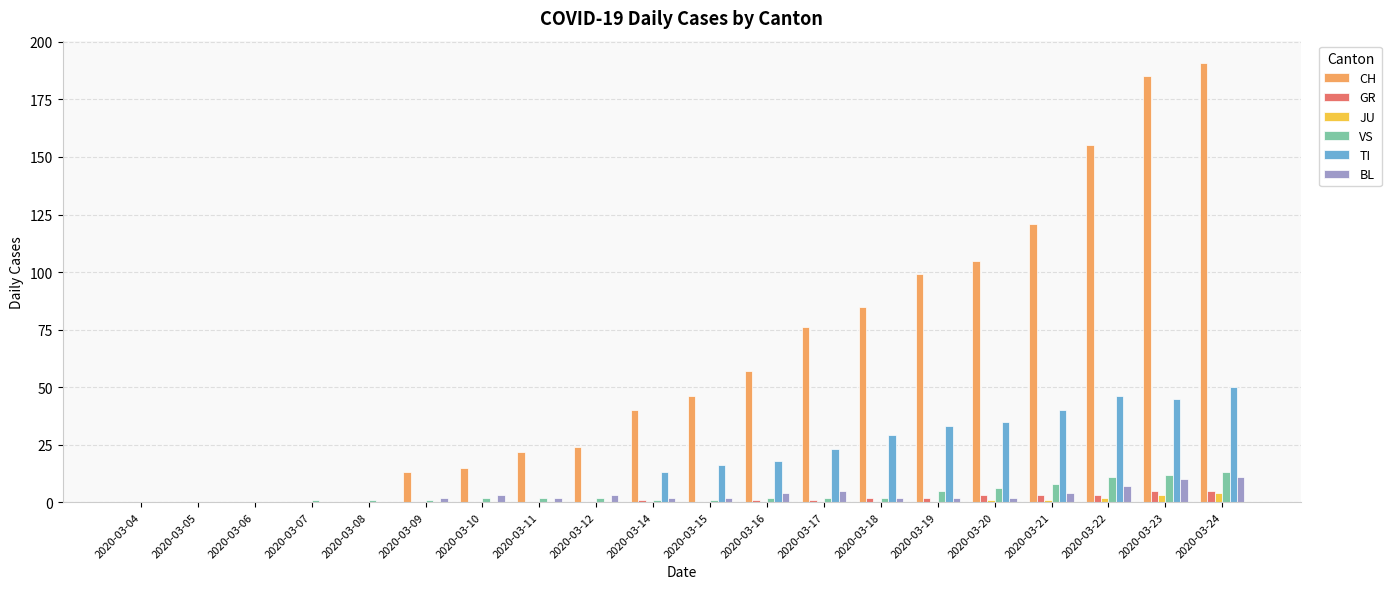

At which label is CH closest to 95?

2020-03-19